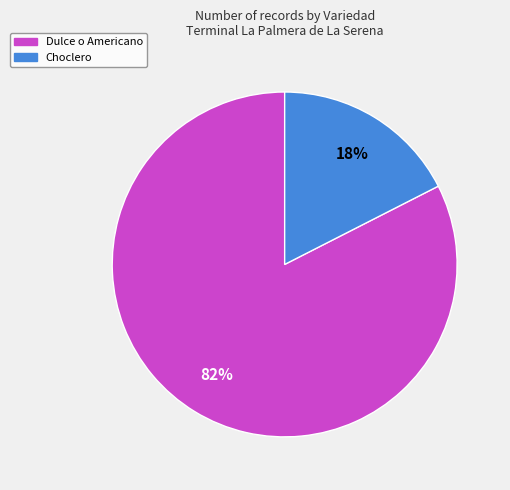

Is there a majority slice in this chart?

Yes